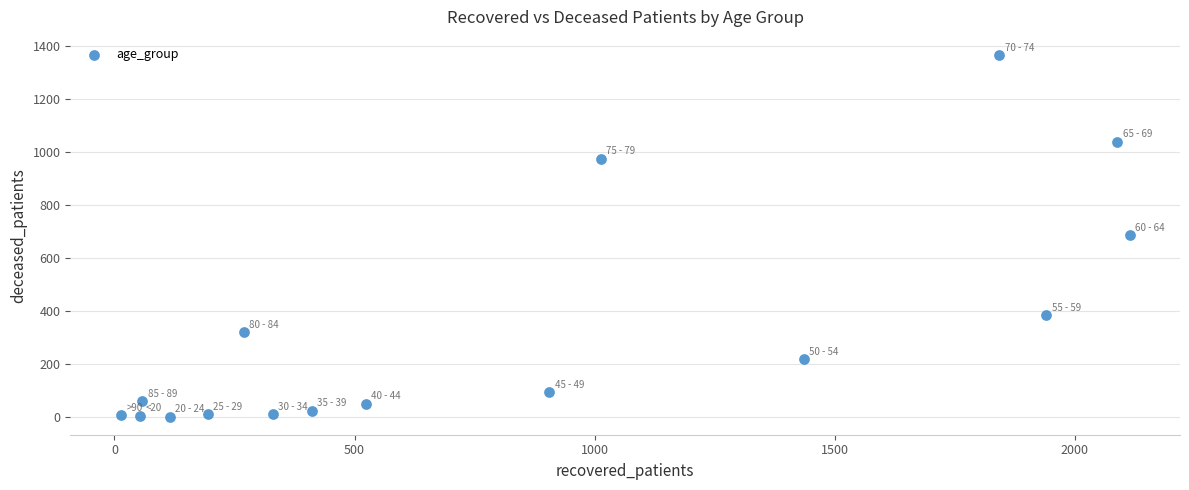

What is the range of X values (max minus min)?

2101